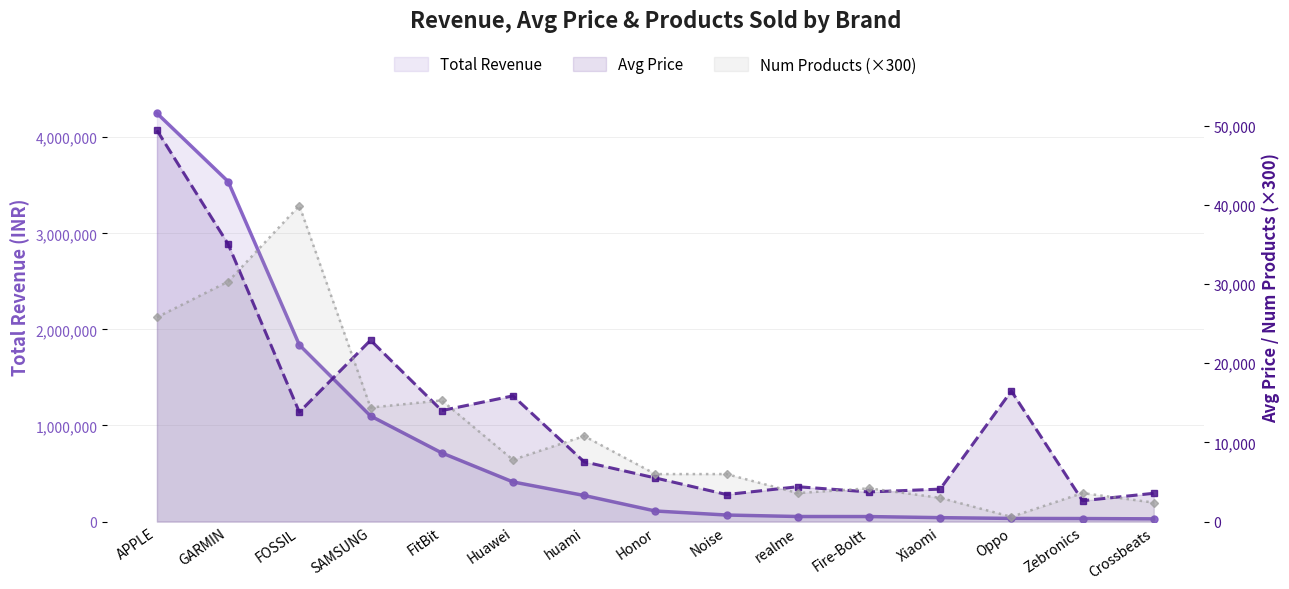

Where is the first local minimum for Avg Price?

FOSSIL